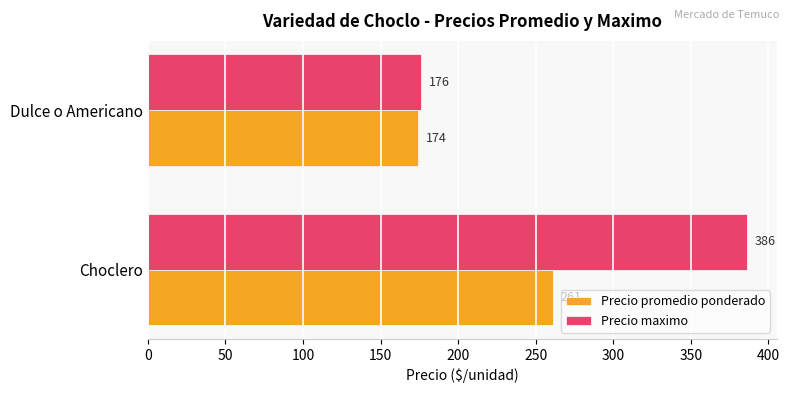

What is the approximate value of Precio maximo at Dulce o Americano?

176